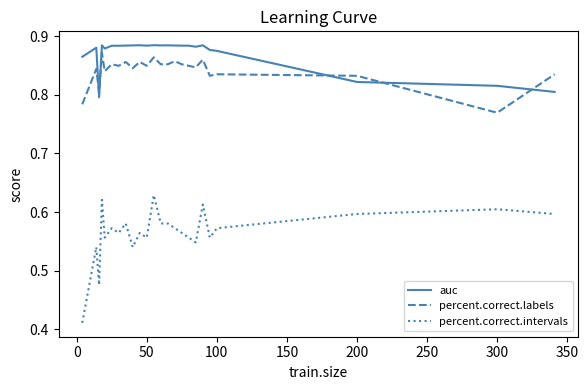

Which series has the largest total across all categories?

auc